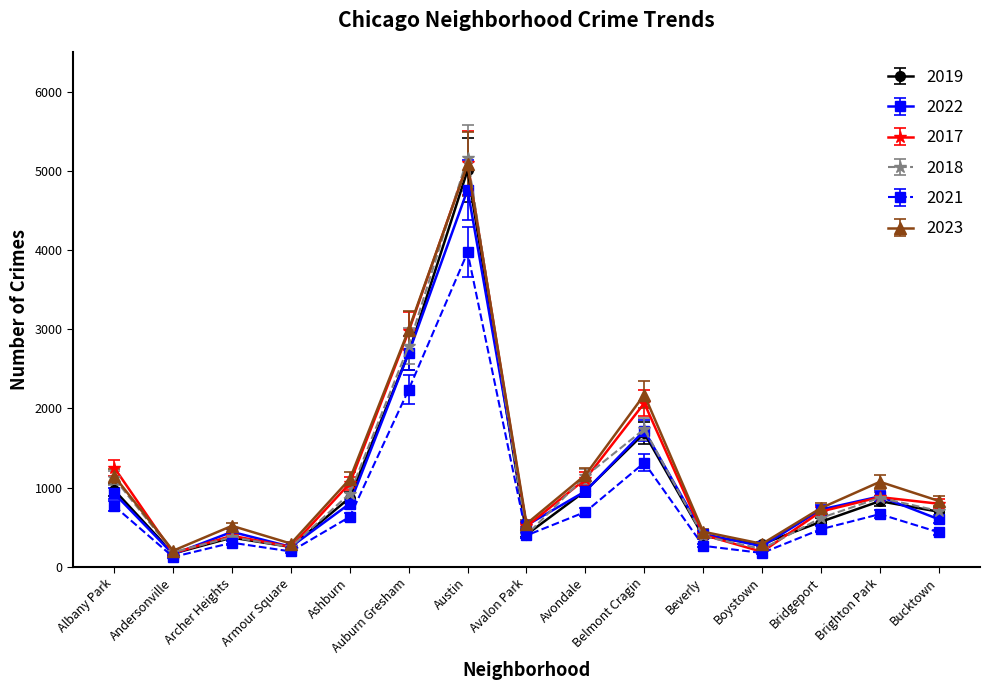

Which series has the widest spread of values?

2018